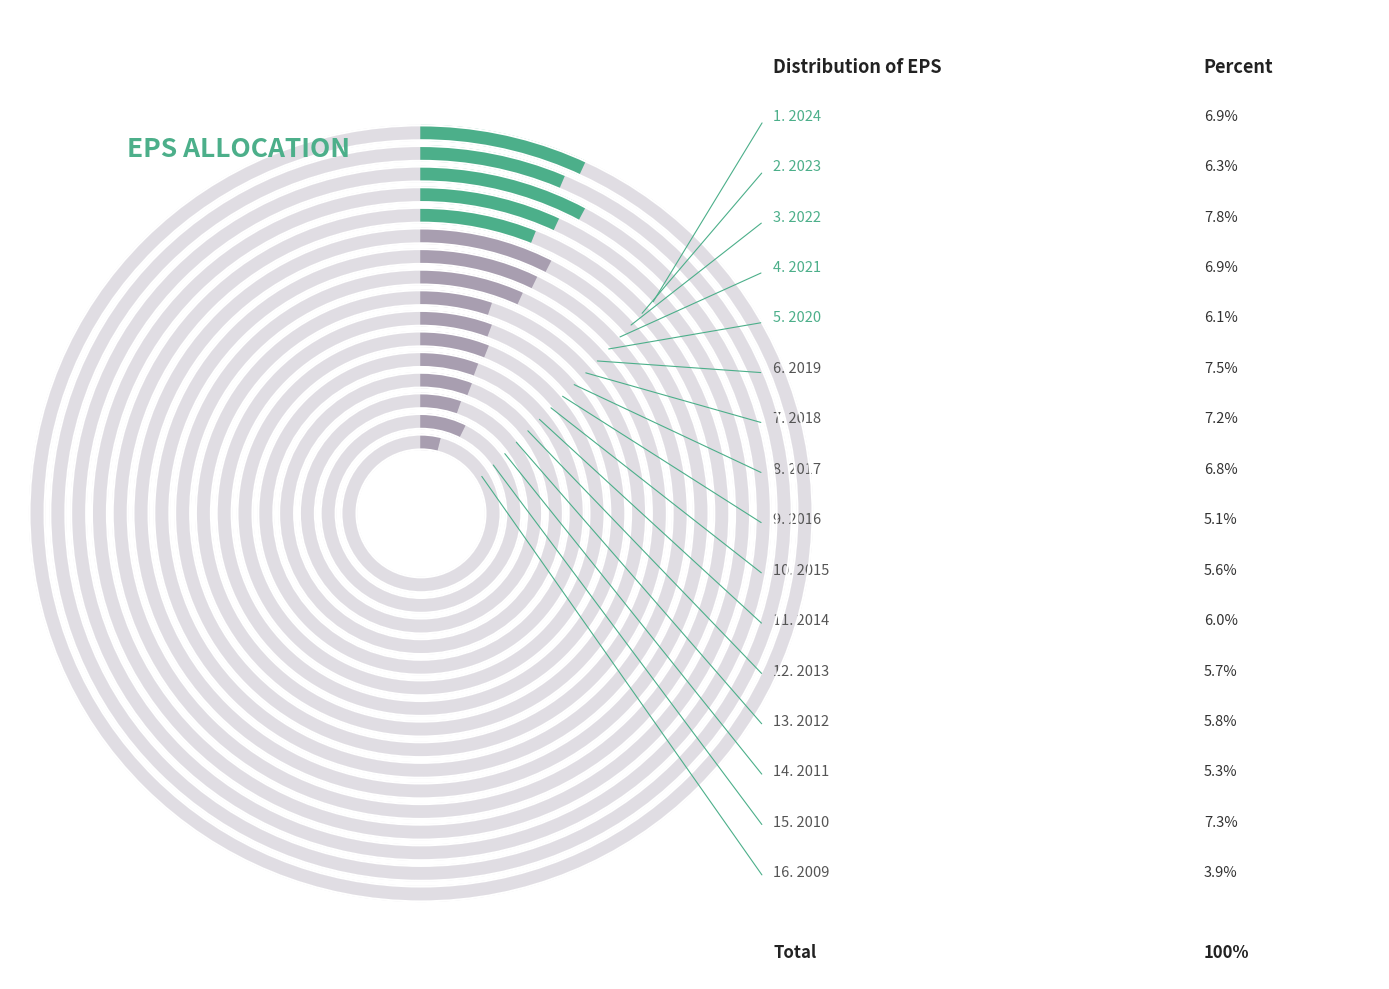

What percentage is NOT represented by 2020?

93.9%